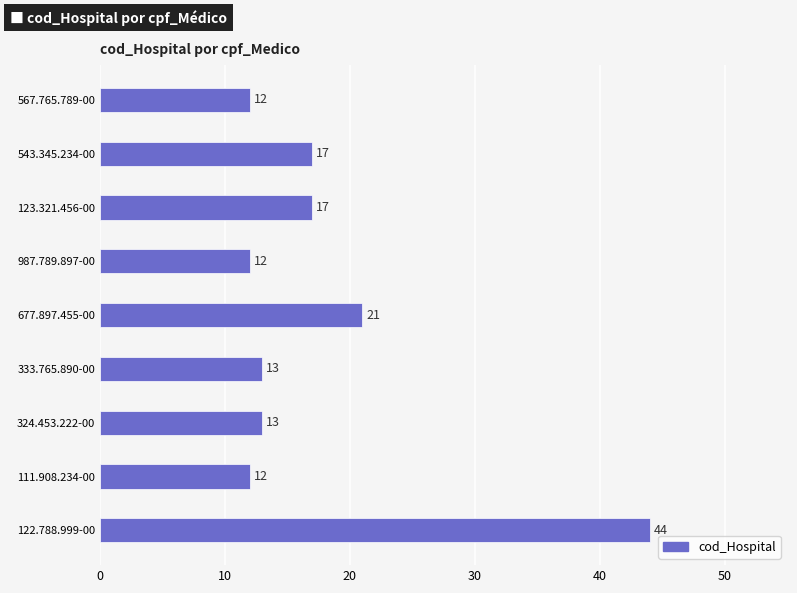

How many series are shown in this chart?

1